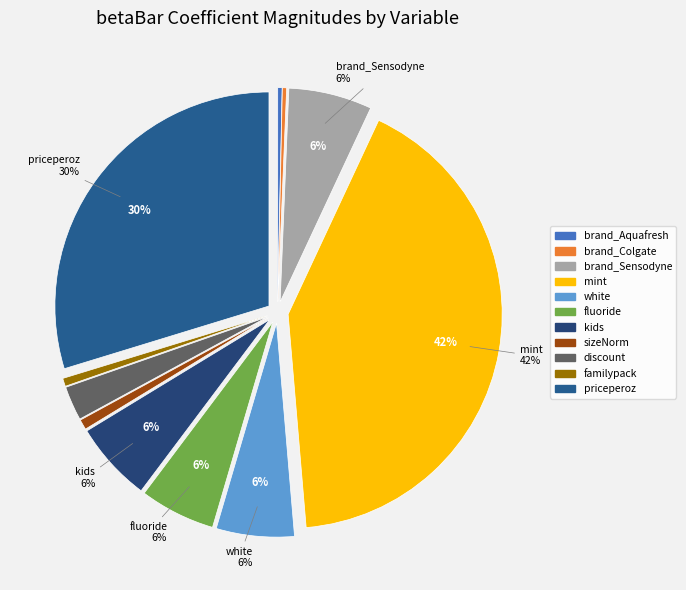

What portion of the pie excludes brand_Aquafresh?

99.7%